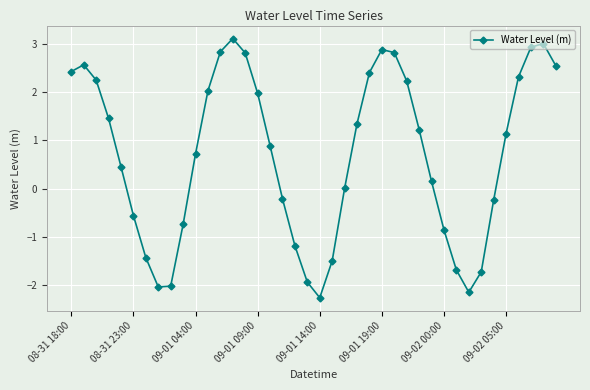

What is the greatest value displayed?

3.1